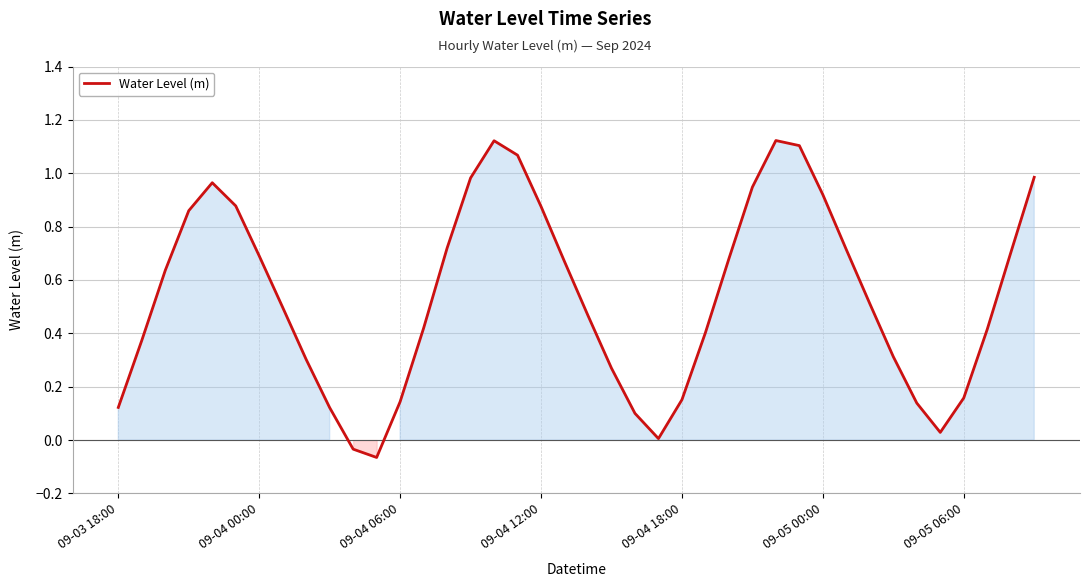

What is the difference between the maximum and minimum values?

1.2